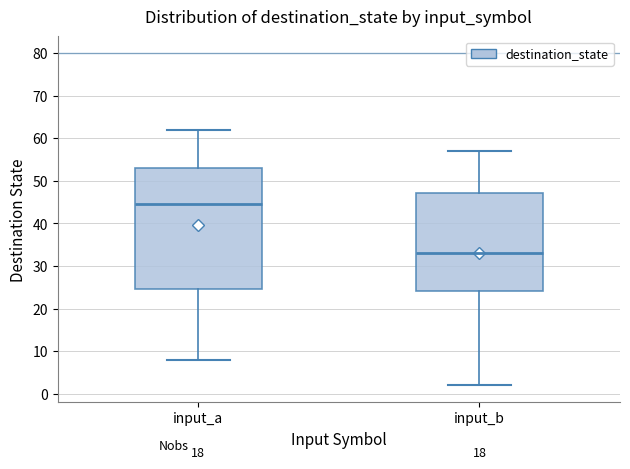

Comparing the boxes themselves (not the whiskers), which one is the tallest?

input_a